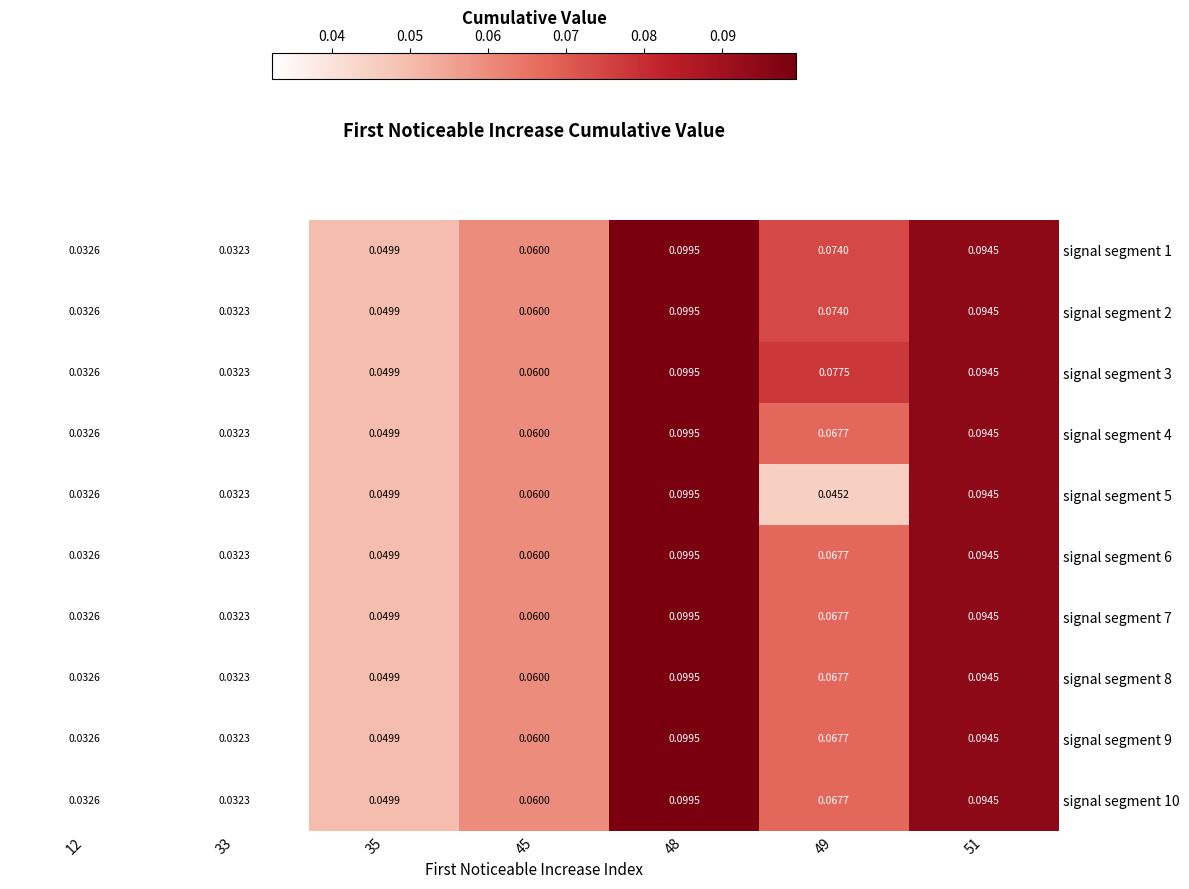

What is the total value across all series at 12?

0.3